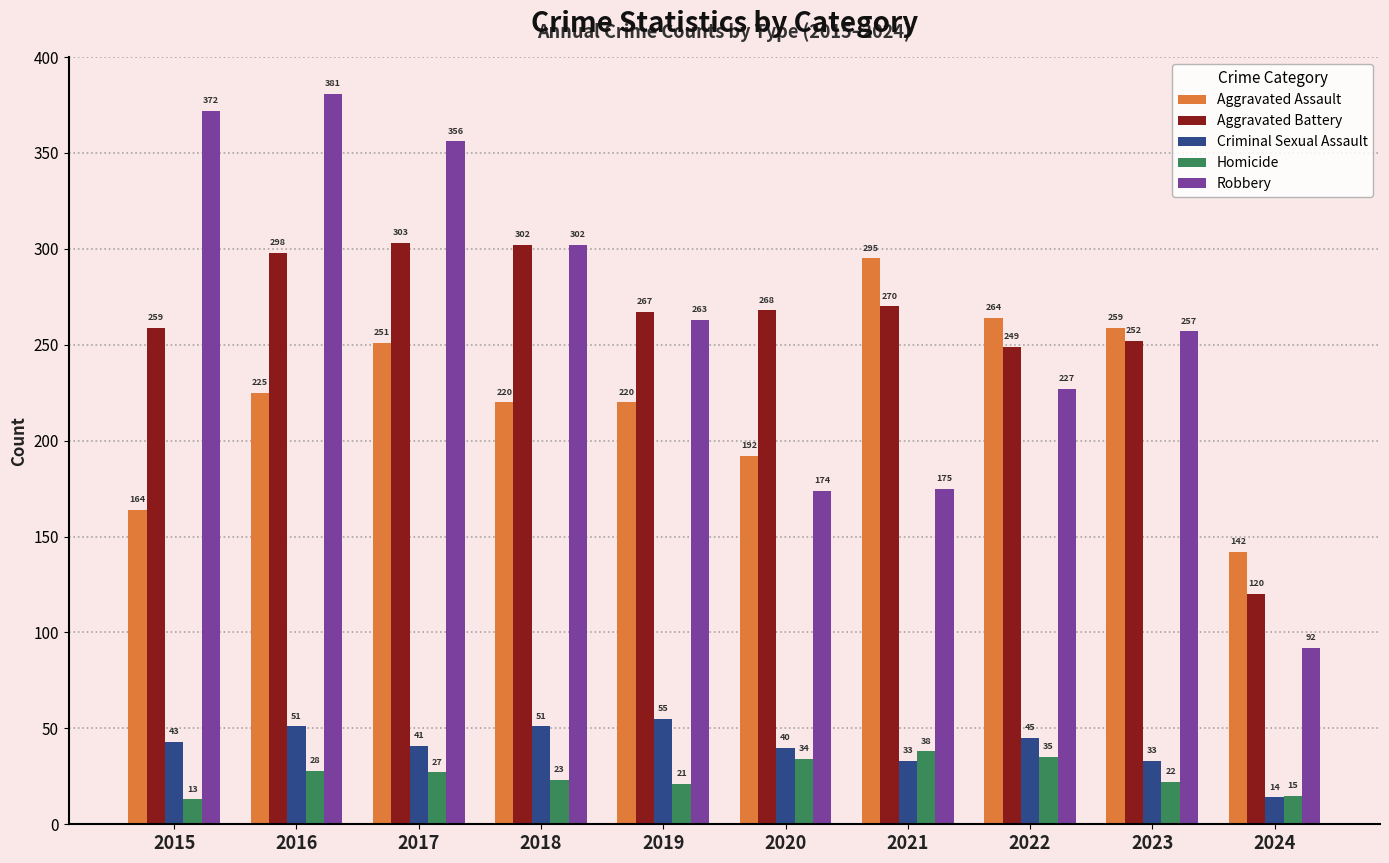

Reading left to right, transcribe all the data shown in this chart.

Aggravated Assault: 2015=164	2016=225	2017=251	2018=220	2019=220	2020=192	2021=295	2022=264	2023=259	2024=142
Aggravated Battery: 2015=259	2016=298	2017=303	2018=302	2019=267	2020=268	2021=270	2022=249	2023=252	2024=120
Criminal Sexual Assault: 2015=43	2016=51	2017=41	2018=51	2019=55	2020=40	2021=33	2022=45	2023=33	2024=14
Homicide: 2015=13	2016=28	2017=27	2018=23	2019=21	2020=34	2021=38	2022=35	2023=22	2024=15
Robbery: 2015=372	2016=381	2017=356	2018=302	2019=263	2020=174	2021=175	2022=227	2023=257	2024=92